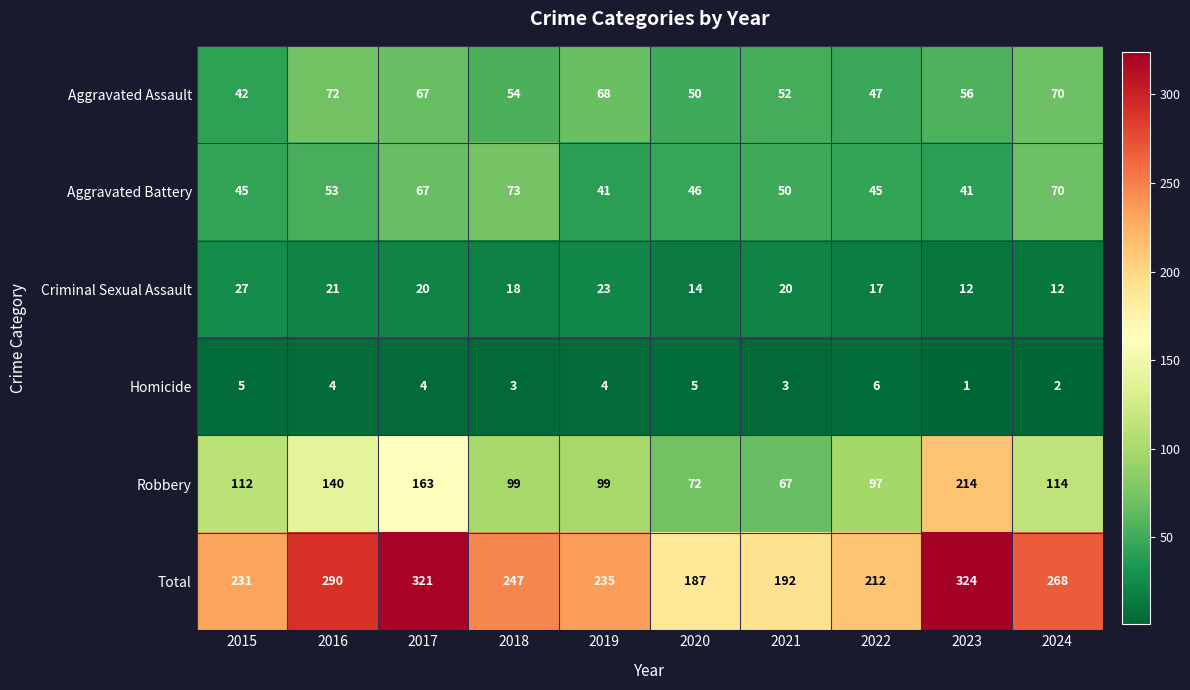

What is the sum of the Aggravated Battery values at 2024 and 2017?

137